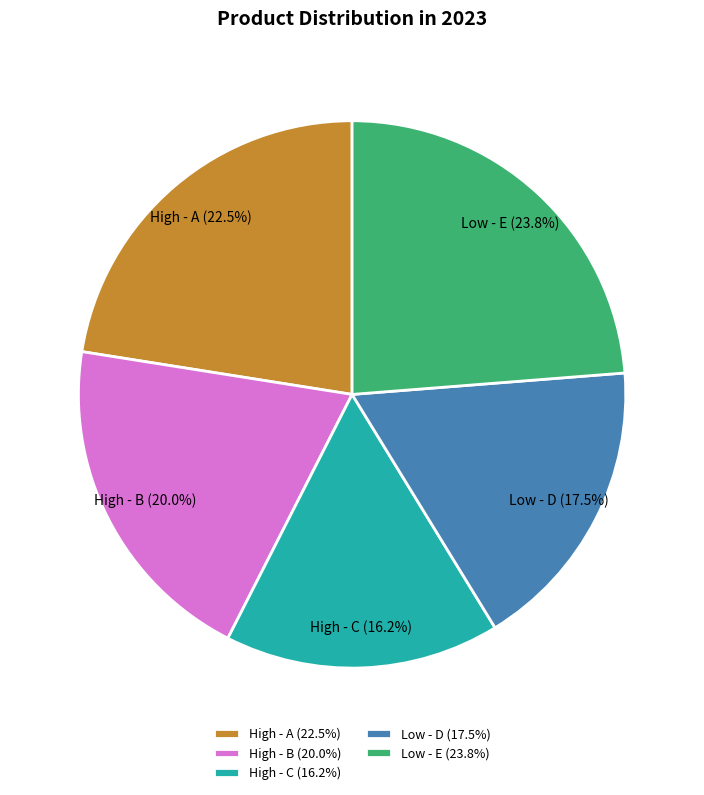

Combined, what portion of the pie is Low - D and High - A?

40.0%